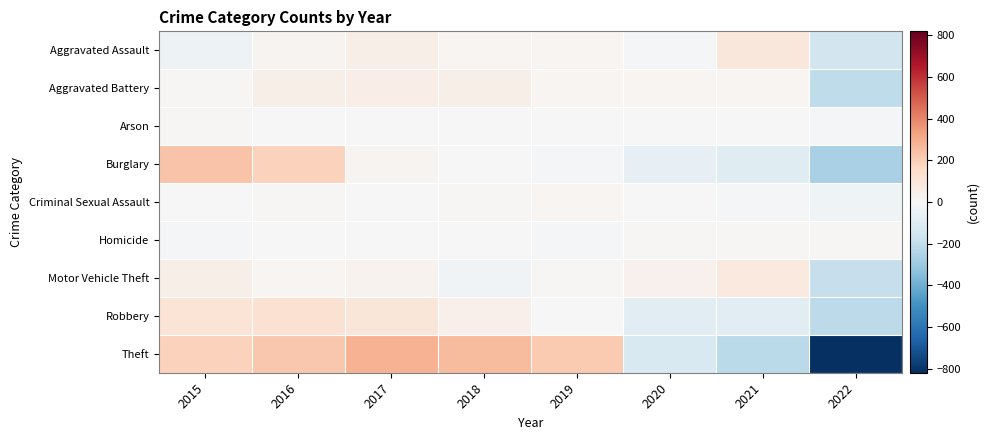

Reading left to right, list all the values displayed in this chart.

Aggravated Assault: 2015=-38.8	2016=22.2	2017=48.2	2018=17.2	2019=17.2	2020=-10.8	2021=92.2	2022=-147.8
Aggravated Battery: 2015=8.2	2016=46.2	2017=51.2	2018=50.2	2019=15.2	2020=17.2	2021=18.2	2022=-206.8
Arson: 2015=9.1	2016=1.1	2017=-0.9	2018=-4.9	2019=3.1	2020=-0.9	2021=5.1	2022=-11.9
Burglary: 2015=233.1	2016=186.1	2017=20.1	2018=0.1	2019=-10.9	2020=-66.9	2021=-98.9	2022=-262.9
Criminal Sexual Assault: 2015=3.1	2016=11.1	2017=1.1	2018=11.1	2019=14.1	2020=-0.9	2021=-6.9	2022=-32.9
Homicide: 2015=-14.5	2016=0.5	2017=-0.5	2018=-4.5	2019=-6.5	2020=6.5	2021=10.5	2022=8.5
Motor Vehicle Theft: 2015=45.4	2016=18.4	2017=31.4	2018=-28.6	2019=8.4	2020=33.4	2021=78.4	2022=-186.6
Robbery: 2015=113.8	2016=122.8	2017=97.8	2018=43.8	2019=5.8	2020=-84.2	2021=-83.2	2022=-216.2
Theft: 2015=186.5	2016=220.5	2017=282.5	2018=260.5	2019=211.5	2020=-122.5	2021=-220.5	2022=-818.5